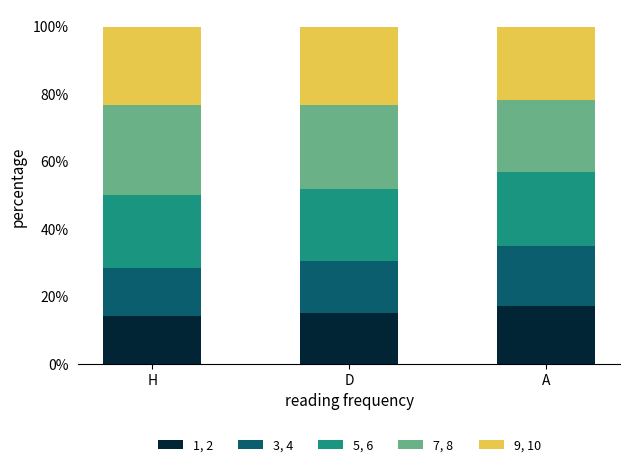

What is the average value of the 1, 2 series?

15.5